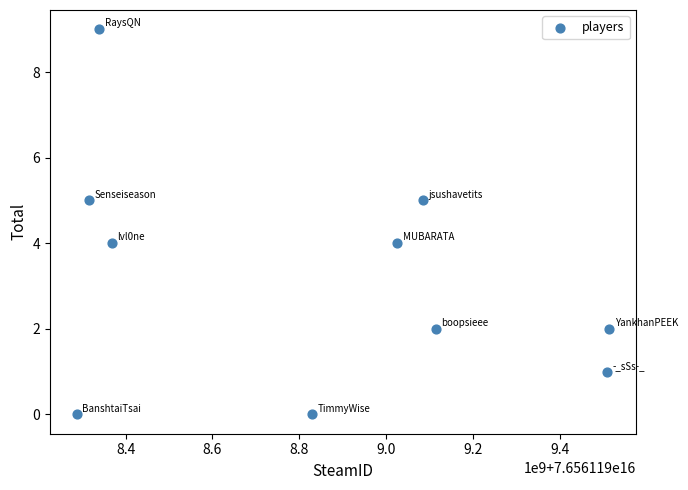

What is the average X value?

76561198838872656